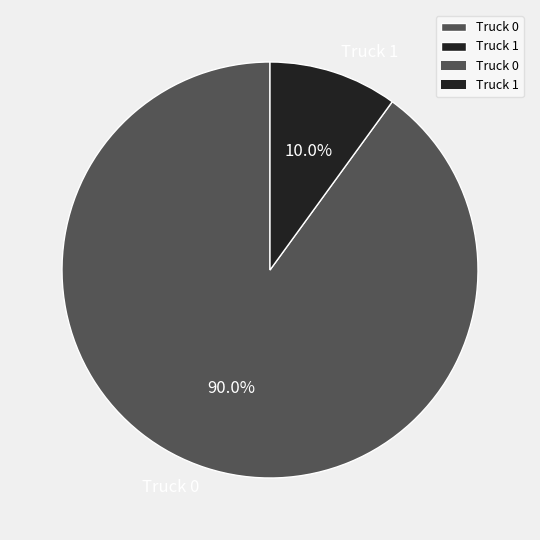

Combined, do Truck 1 and Truck 0 account for over 50%?

Yes